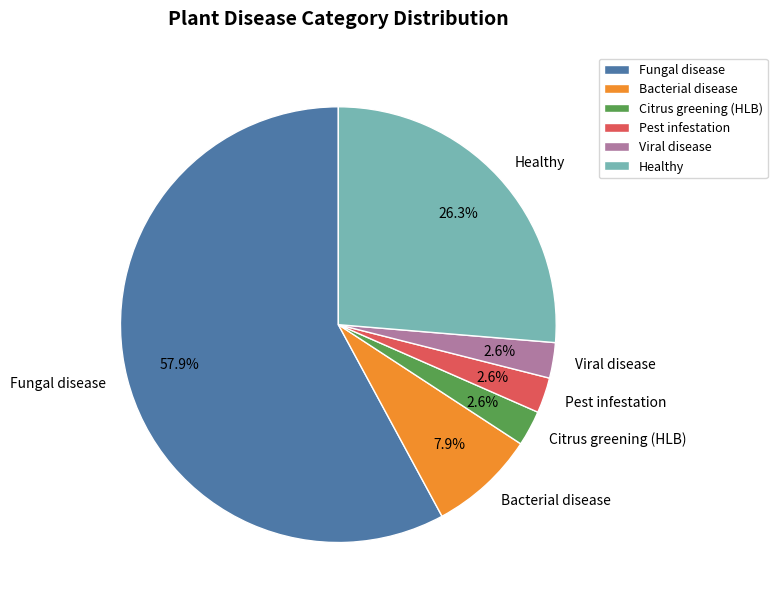

To the nearest percent, what is the difference between the largest and smallest slice percentages?

55%